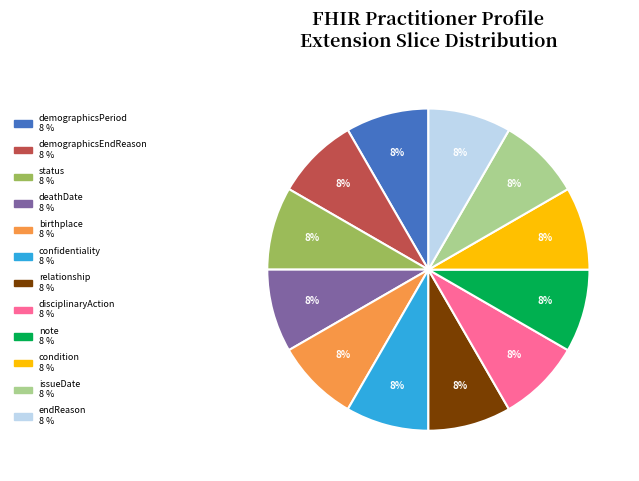

Is there any slice that represents more than half of the pie?

No